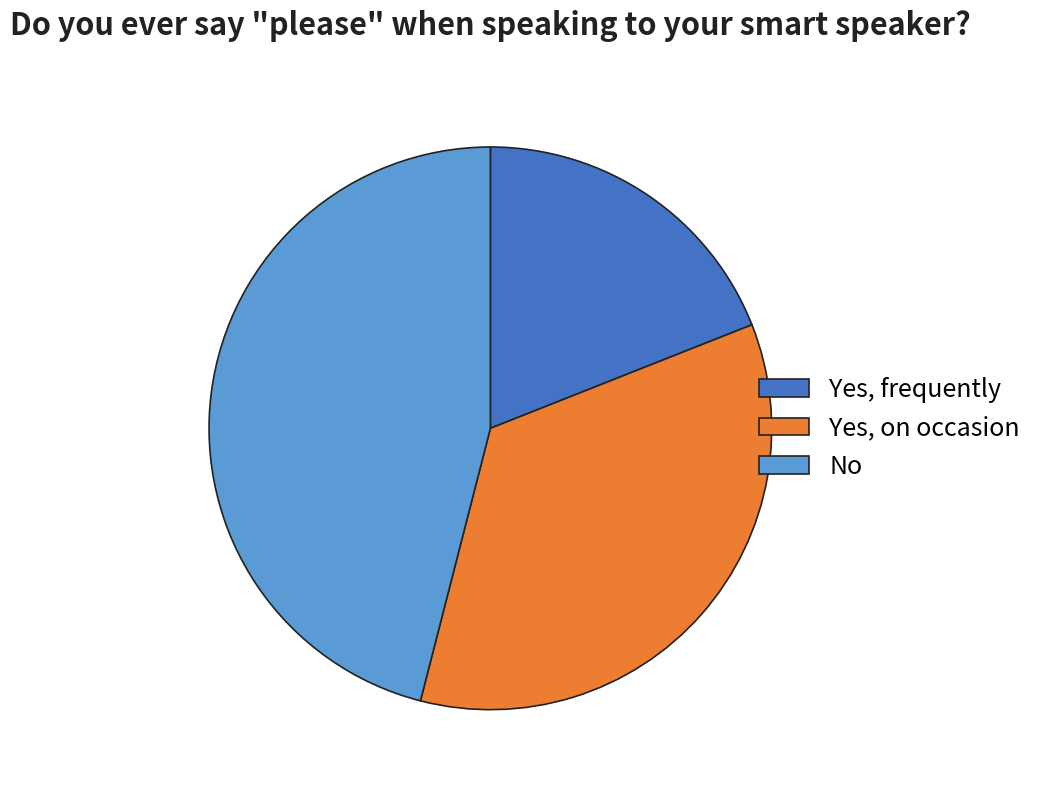

Rank the categories by value from lowest to highest.

Yes, frequently, Yes, on occasion, No